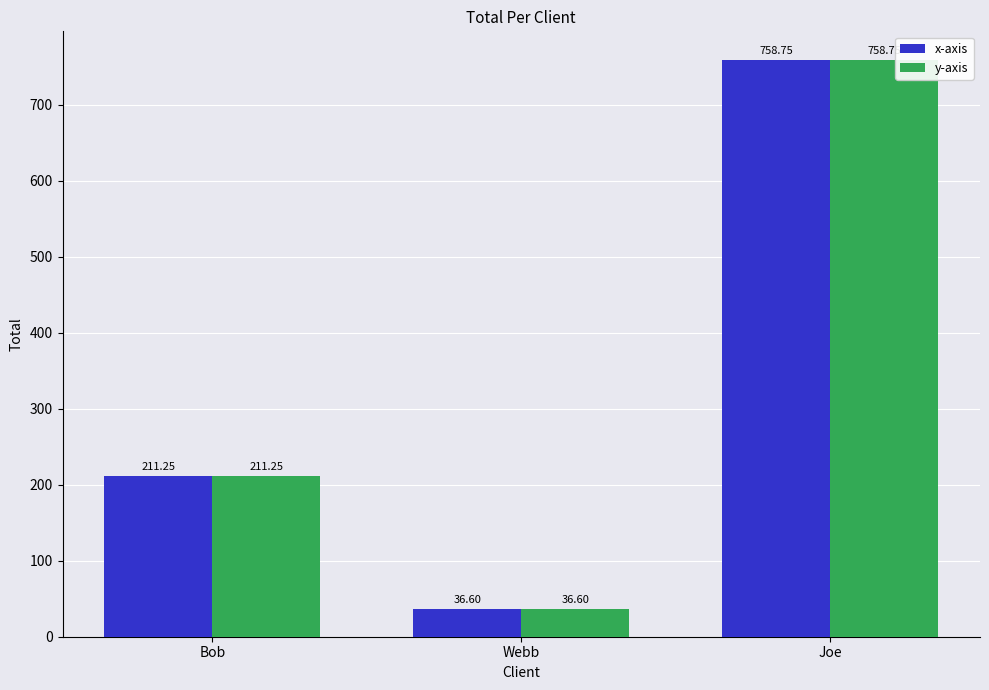

What position from the right is Joe?

1